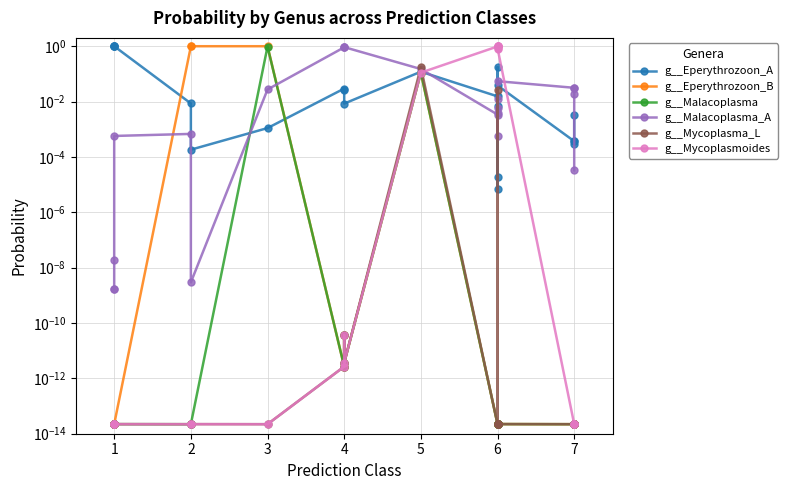

What is the maximum value for g__Mycoplasma_L?

0.2